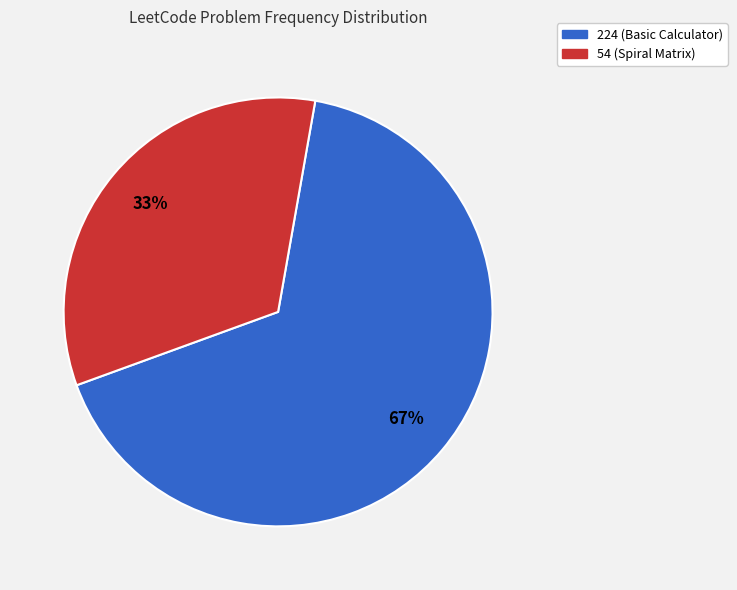

What is the smallest slice in the pie chart?

54 (Spiral Matrix)